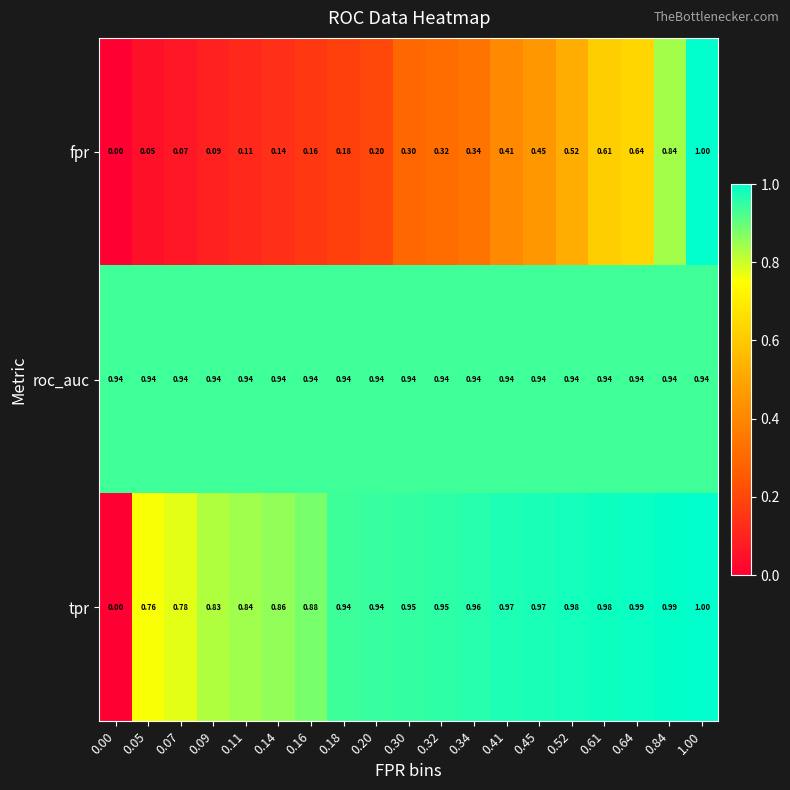

Which category has the highest value across all series?

1.00